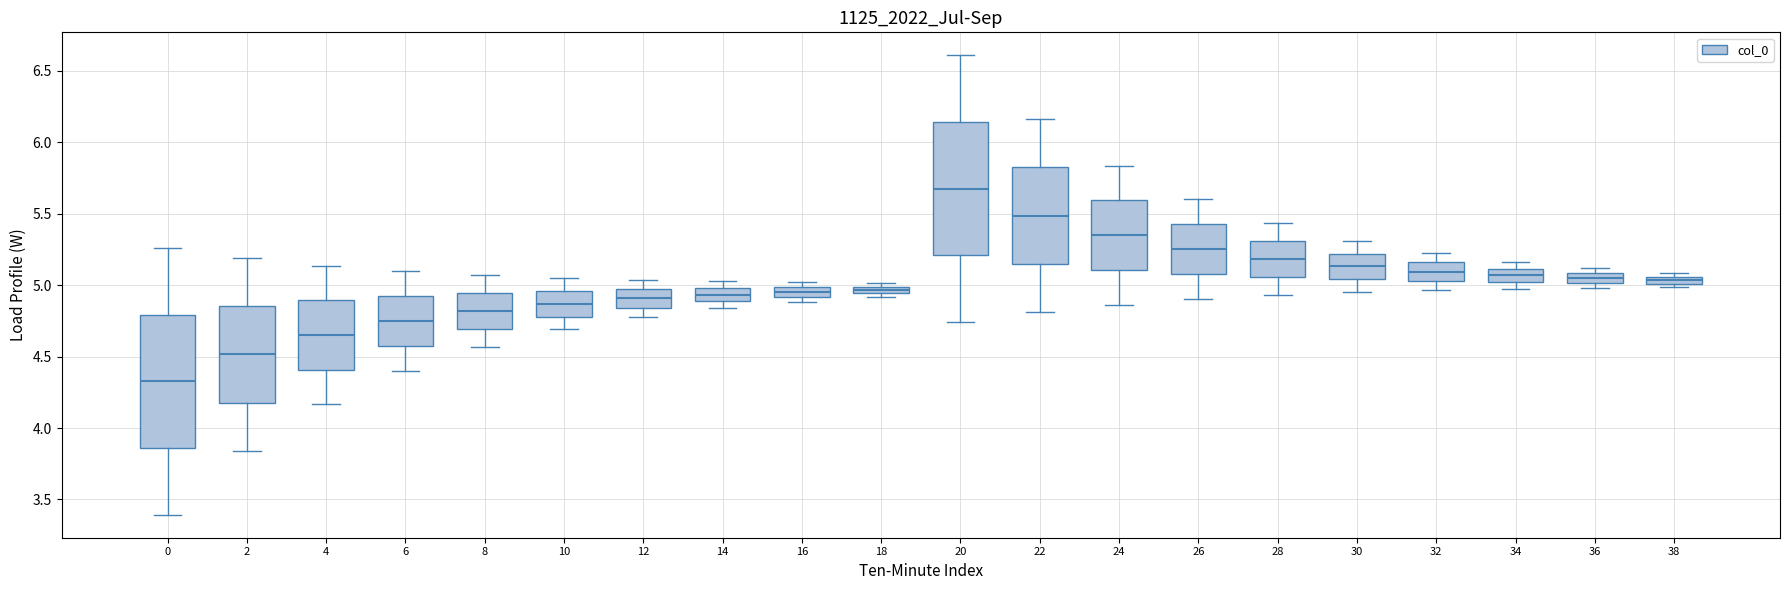

Which box's median line is the lowest?

0